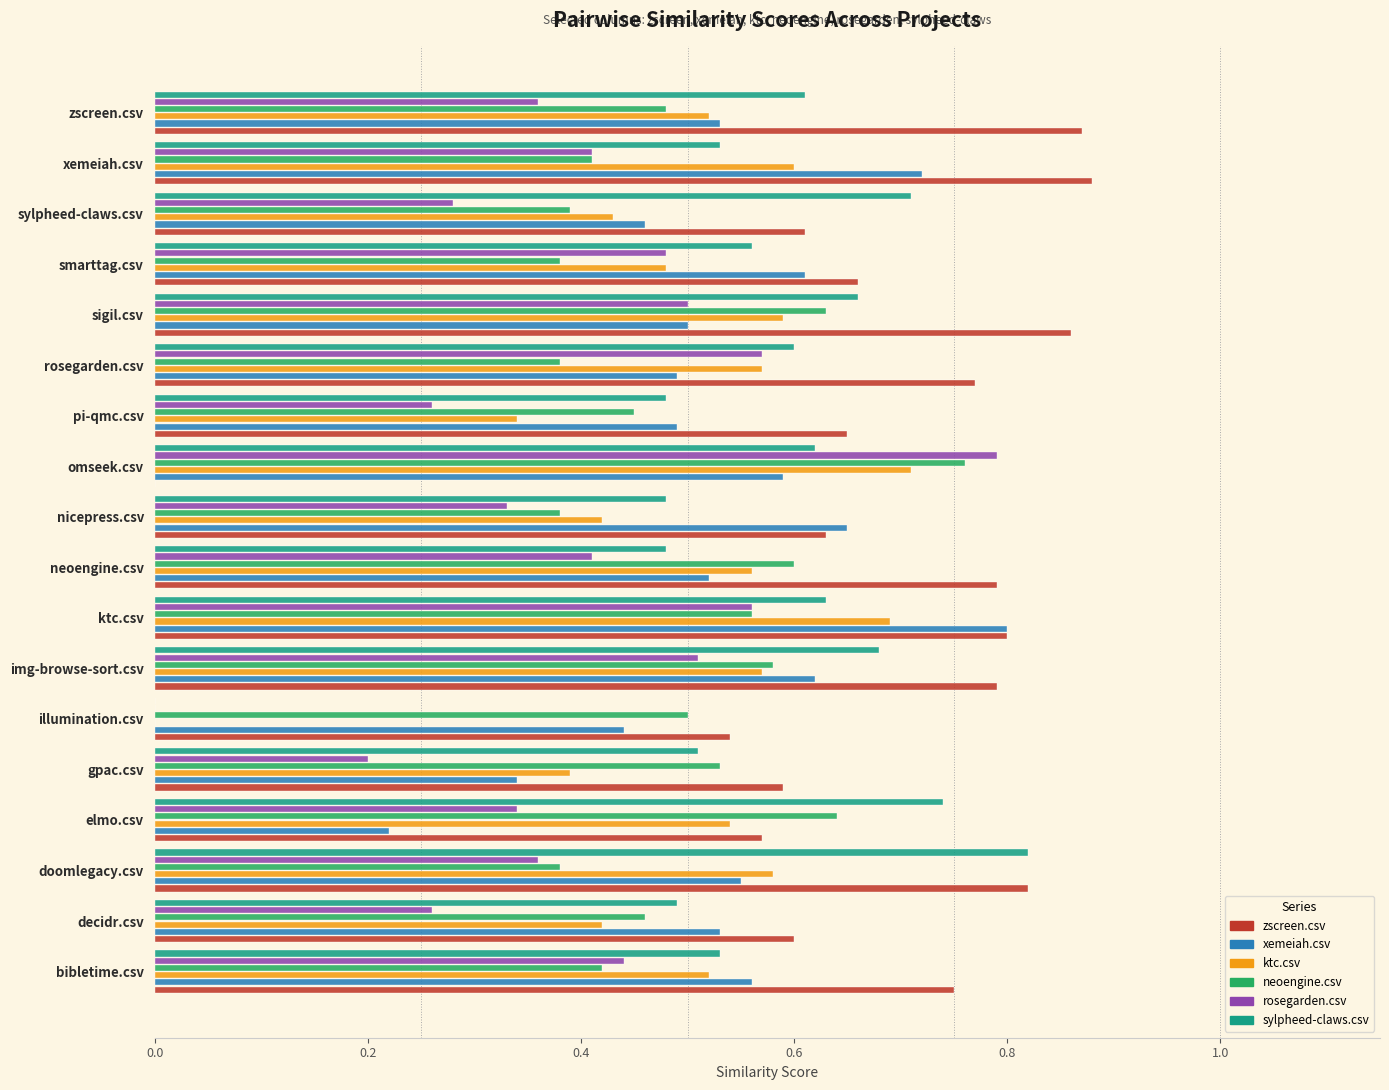

What is the label of the 10th bar from the left?

nicepress.csv